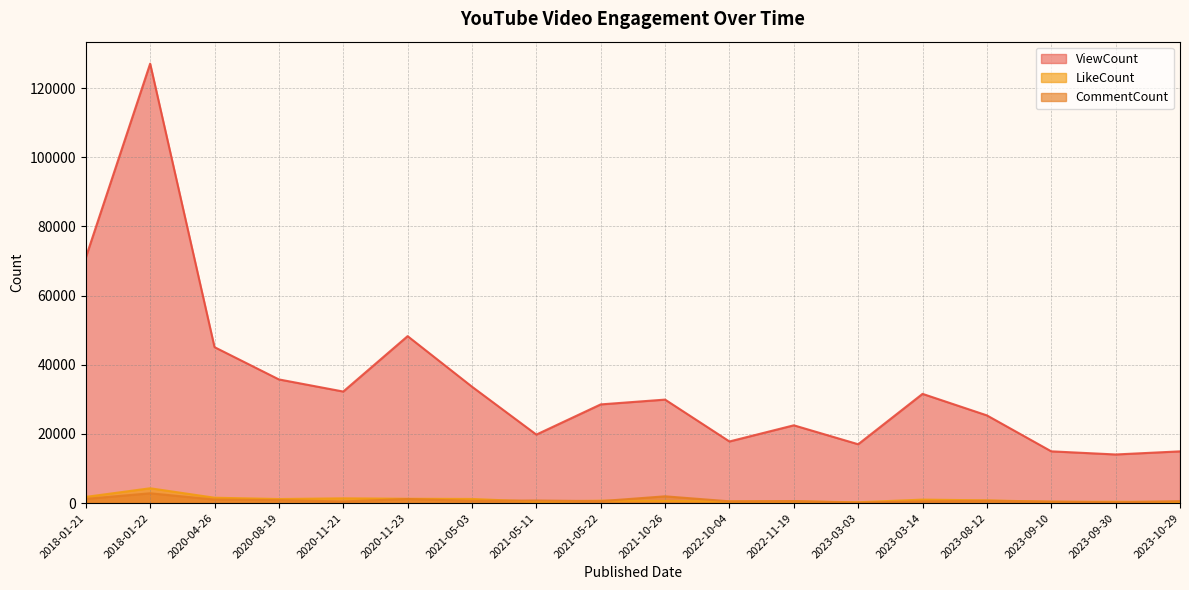

How many data points does each series have?

18